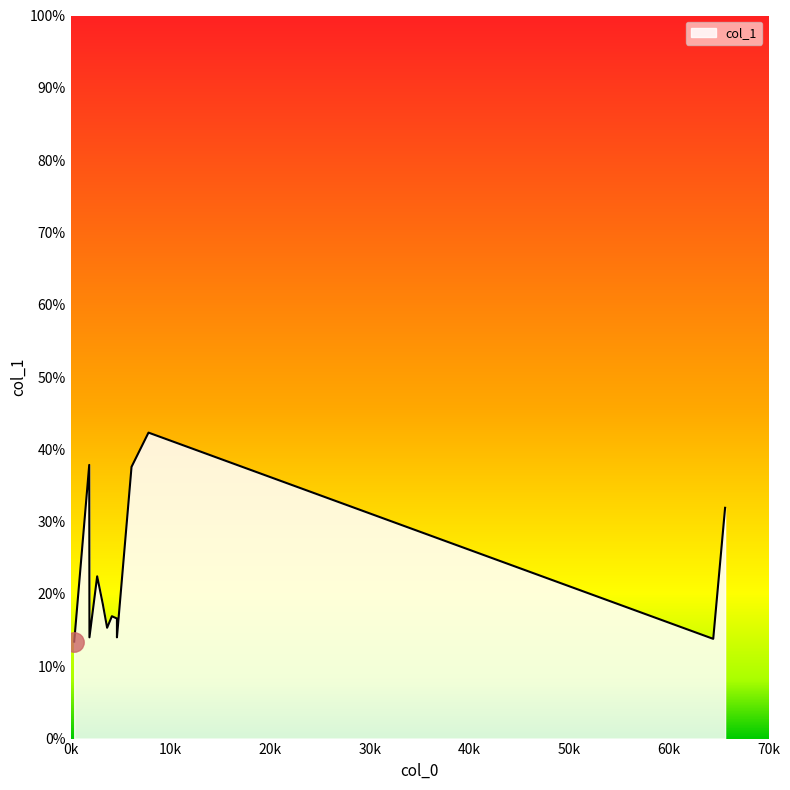

What is the greatest value displayed?

42.3